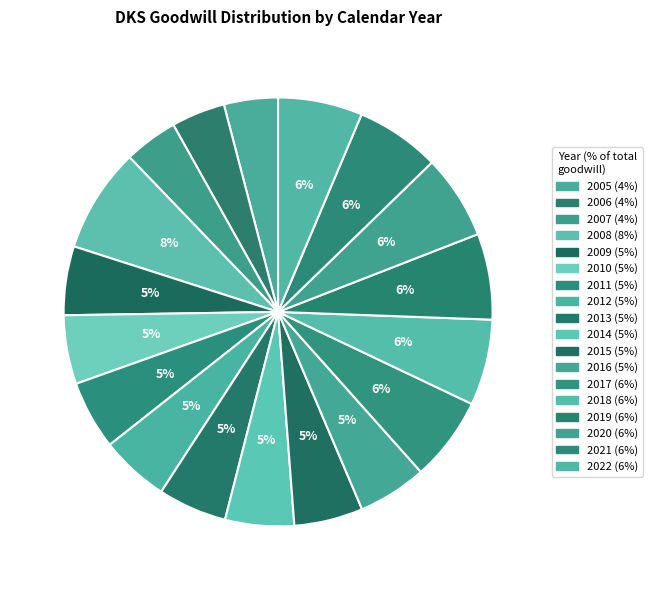

How many slices are in this pie chart?

18